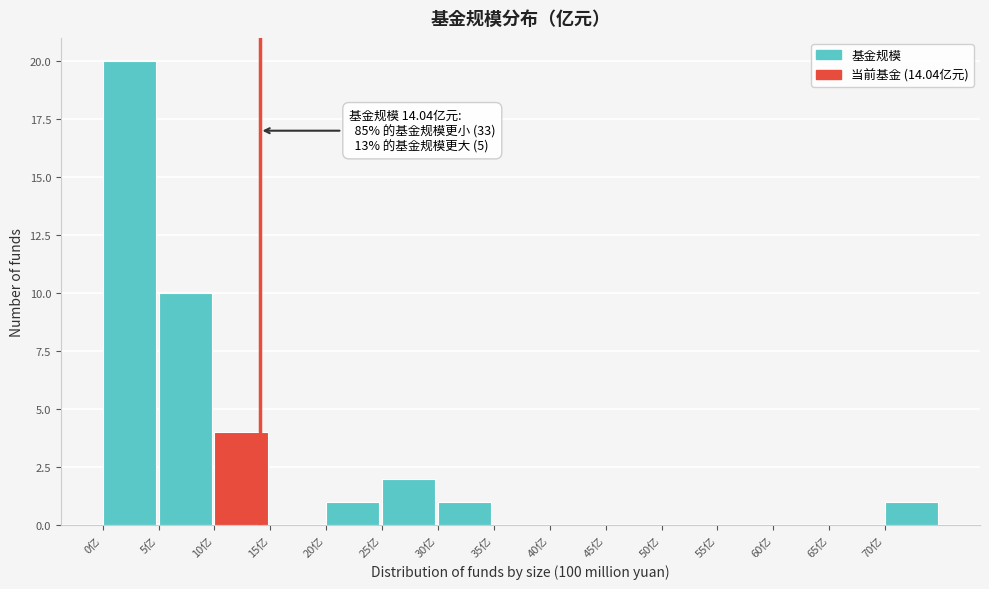

Over which range of the x-axis is the bar tallest?

0 to 5